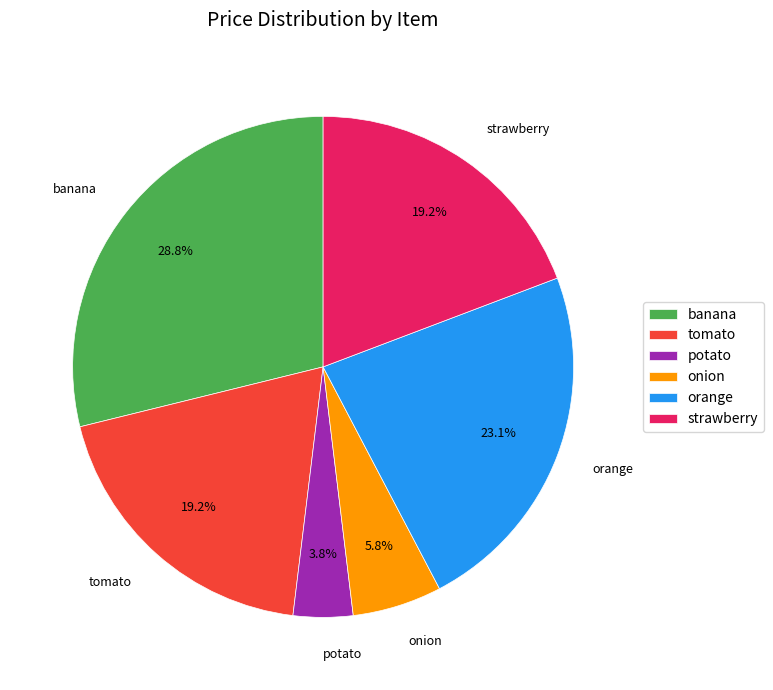

How many segments does this pie chart have?

6